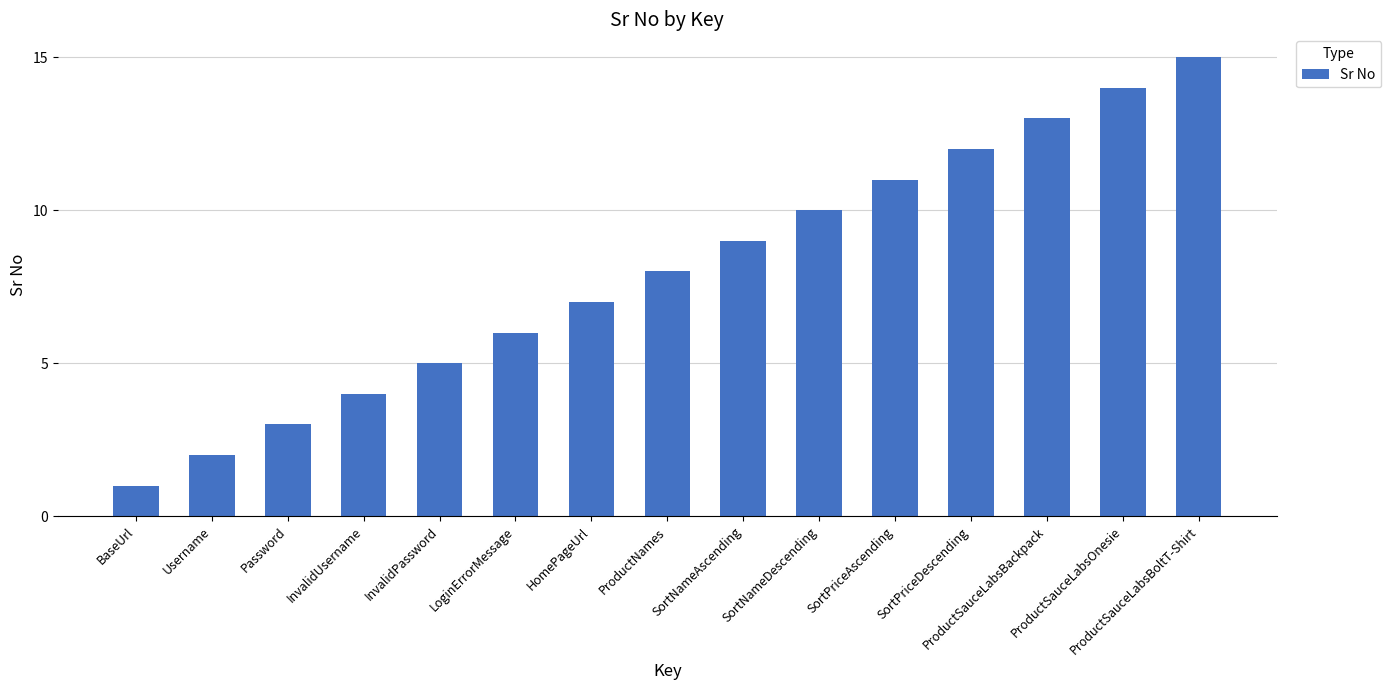

Reading left to right, extract all data points from this chart.

1	2	3	4	5	6	7	8	9	10	11	12	13	14	15